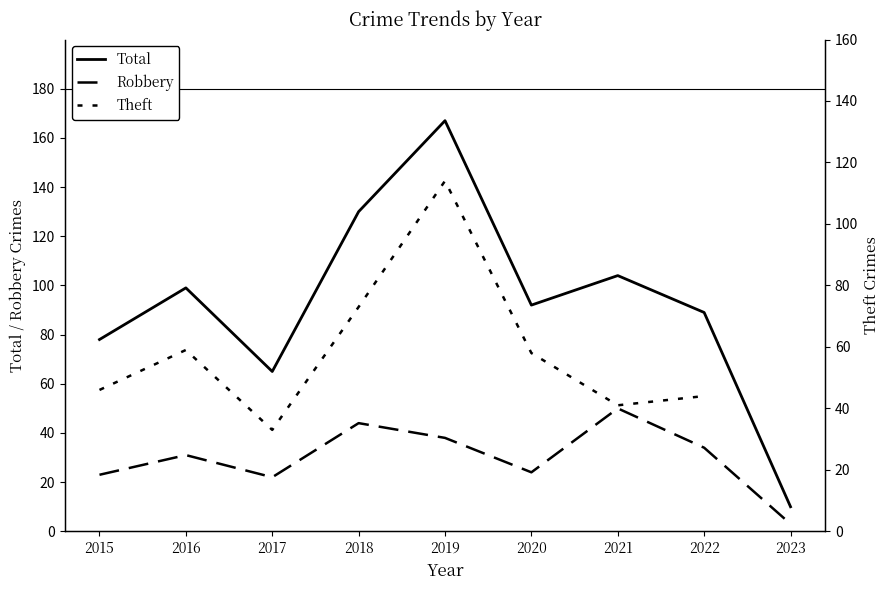

What is the value of the Theft point at the 4th from the left?

73.0